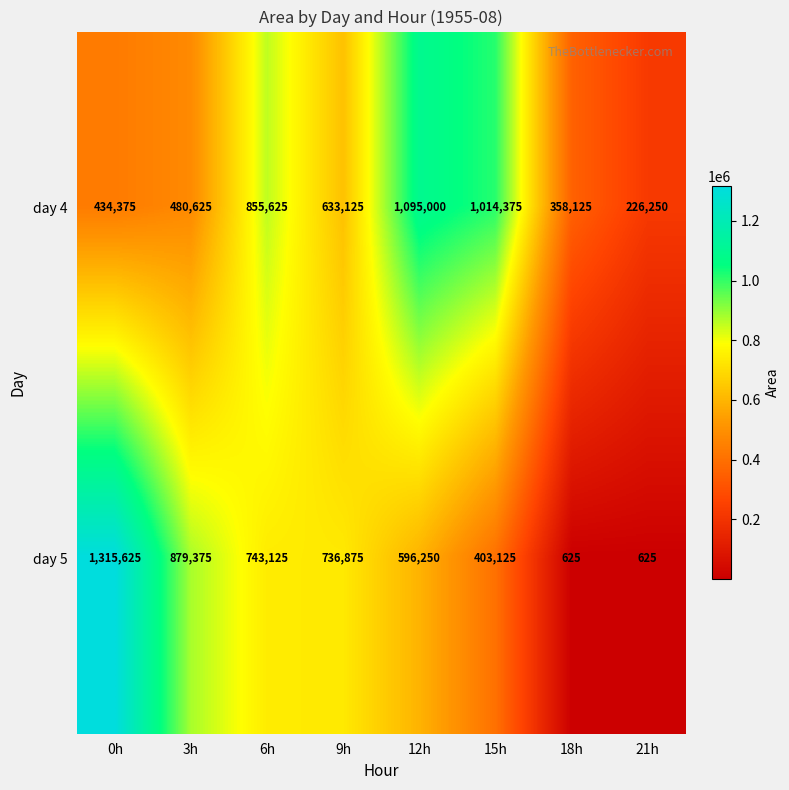

How many series are shown in this chart?

2